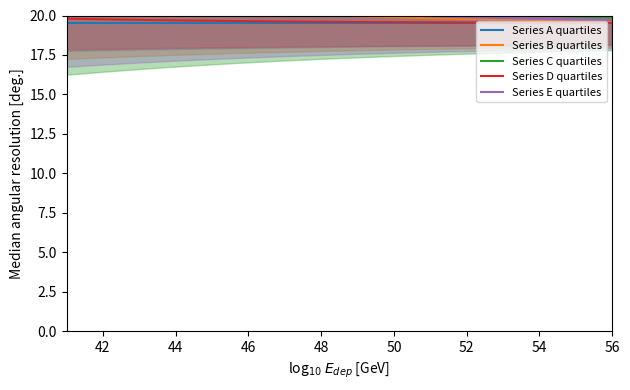

The value of Series D quartiles at 50 is 28.1. True or false?

False